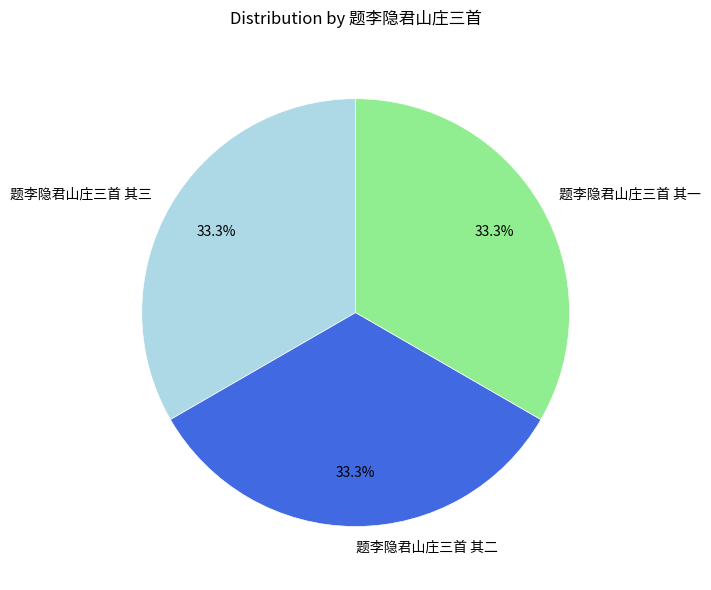

Approximately how many times larger is the value at 题李隐君山庄三首 其一 compared to 题李隐君山庄三首 其三?

1.0